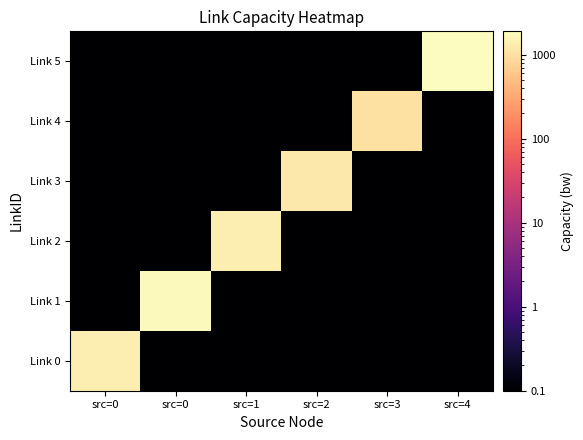

Rank the series by their maximum value, from lowest to highest.

Link 4, Link 3, Link 0, Link 2, Link 1, Link 5